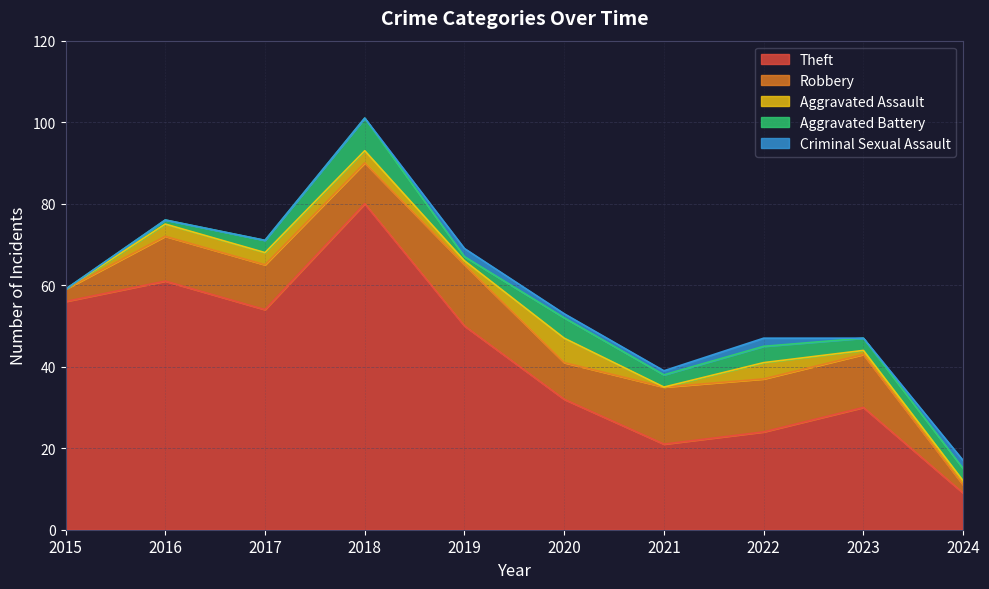

True or false: Aggravated Assault and Theft cross at least once.

False